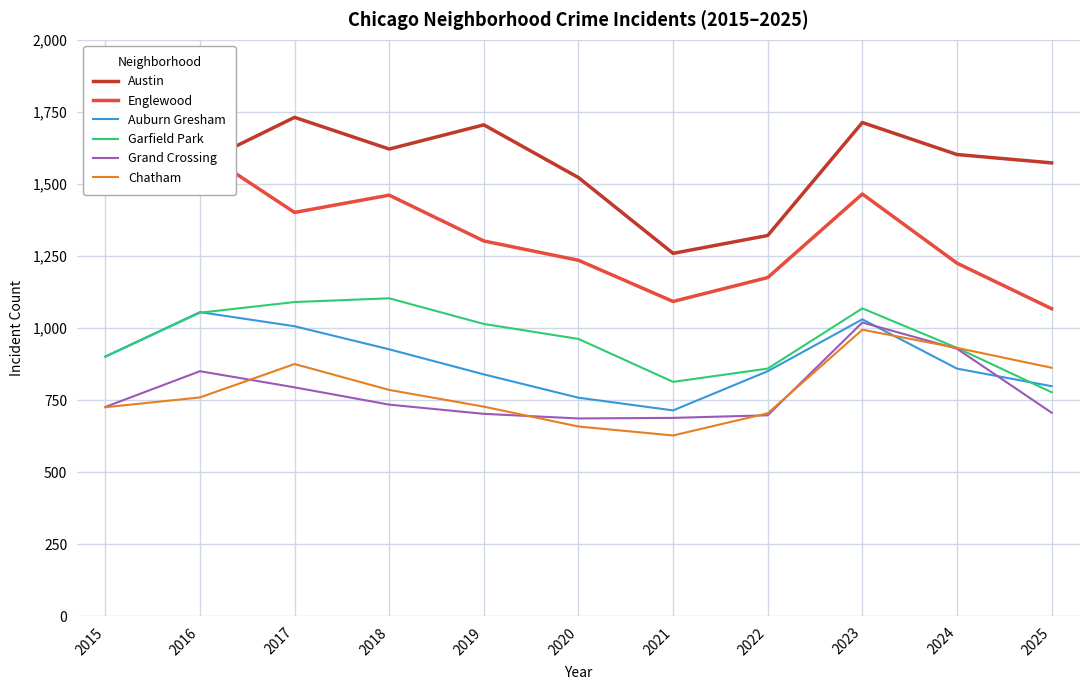

What is the highest value of the Grand Crossing series?

1019